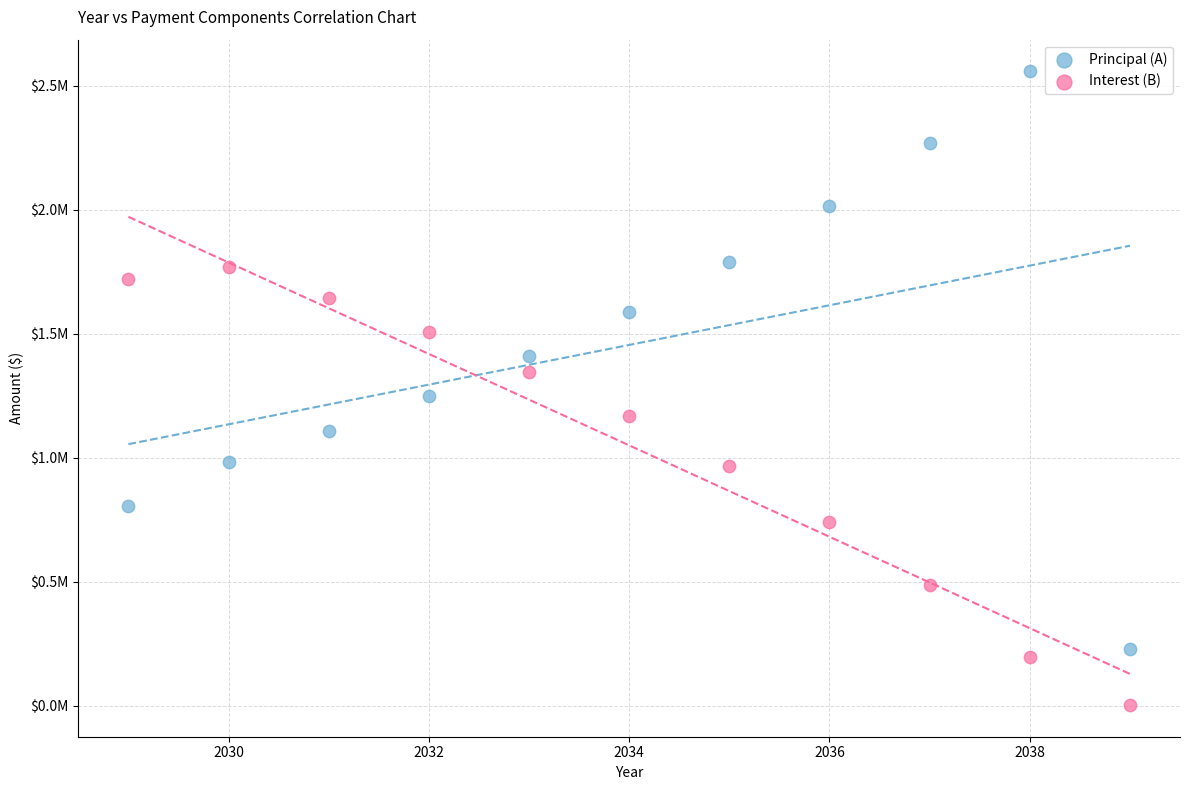

Which series reaches the minimum Y coordinate?

Interest (B)